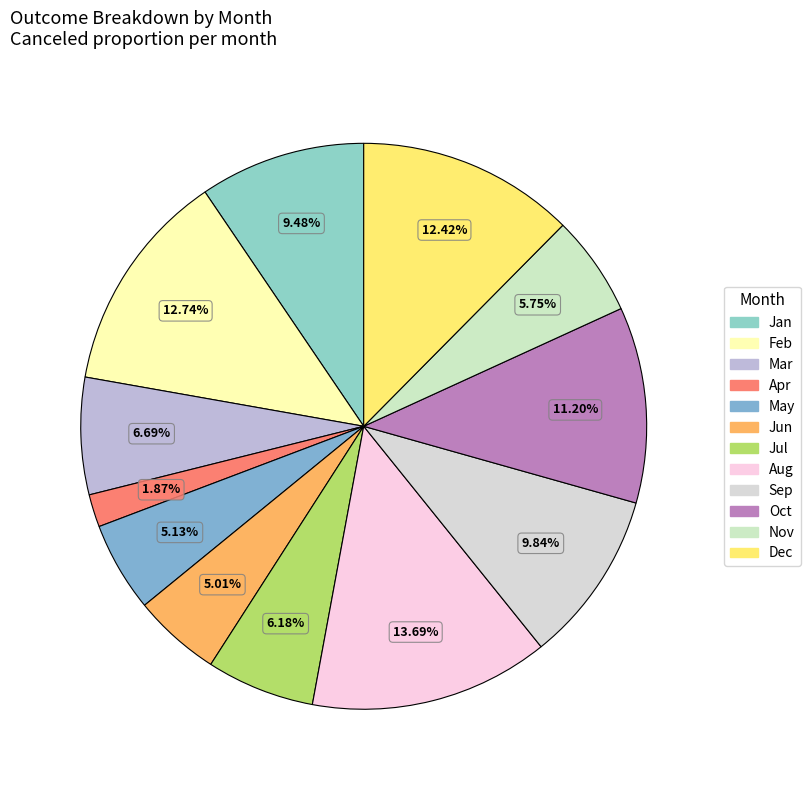

To the nearest percent, what portion does Sep represent?

10%